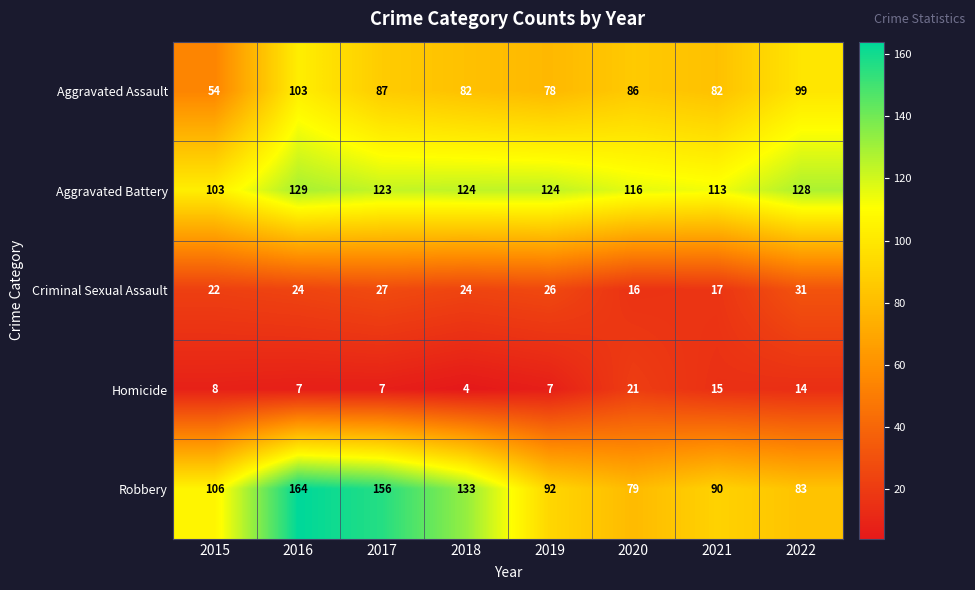

What is the total value across all series at 2020?

318